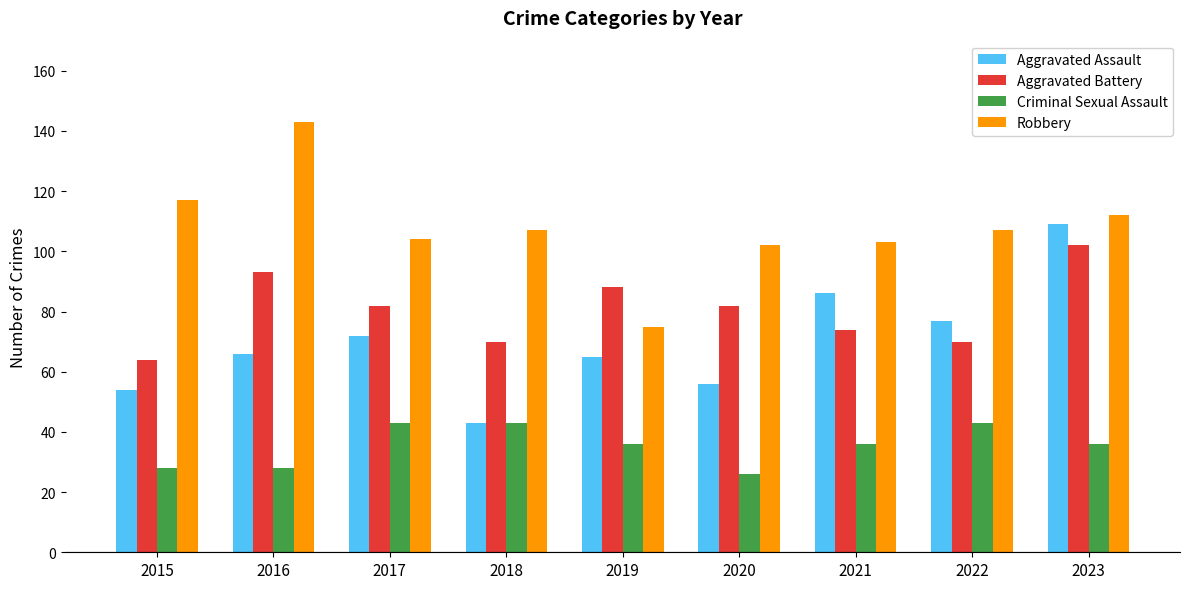

What is the difference between the highest and lowest values at 2021?

67